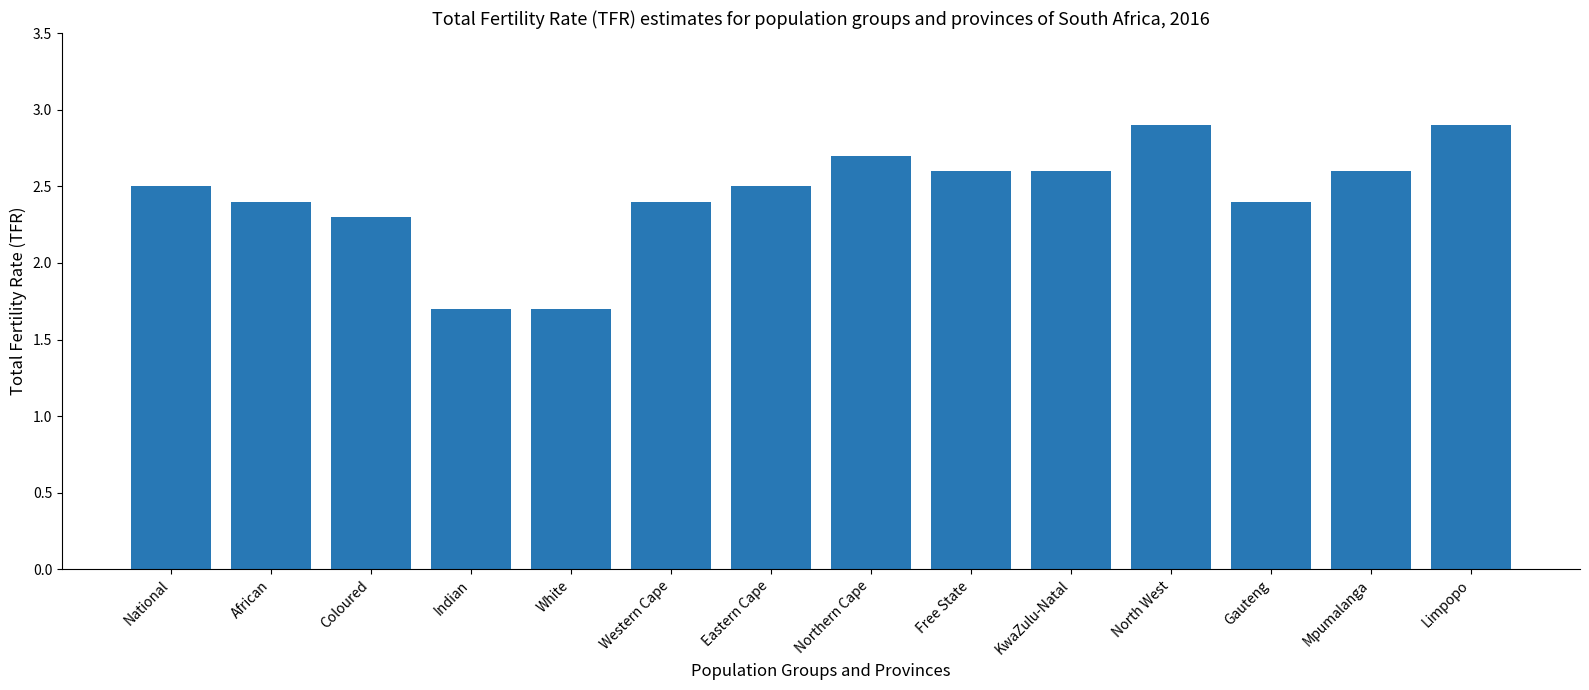

What is the minimum value shown in the chart?

1.7